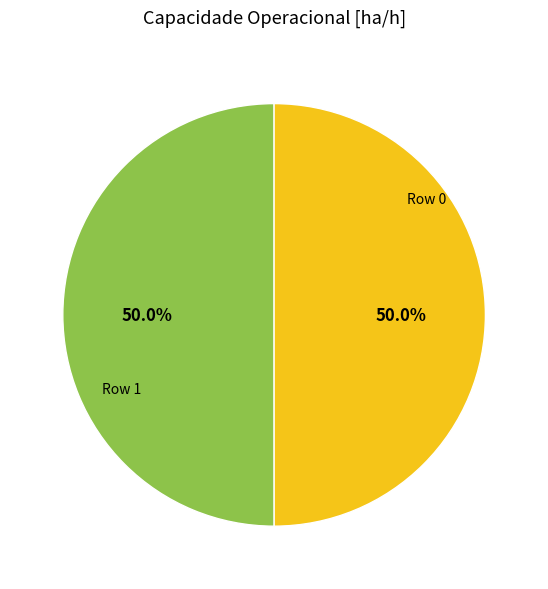

Which slice is the largest?

Row 0